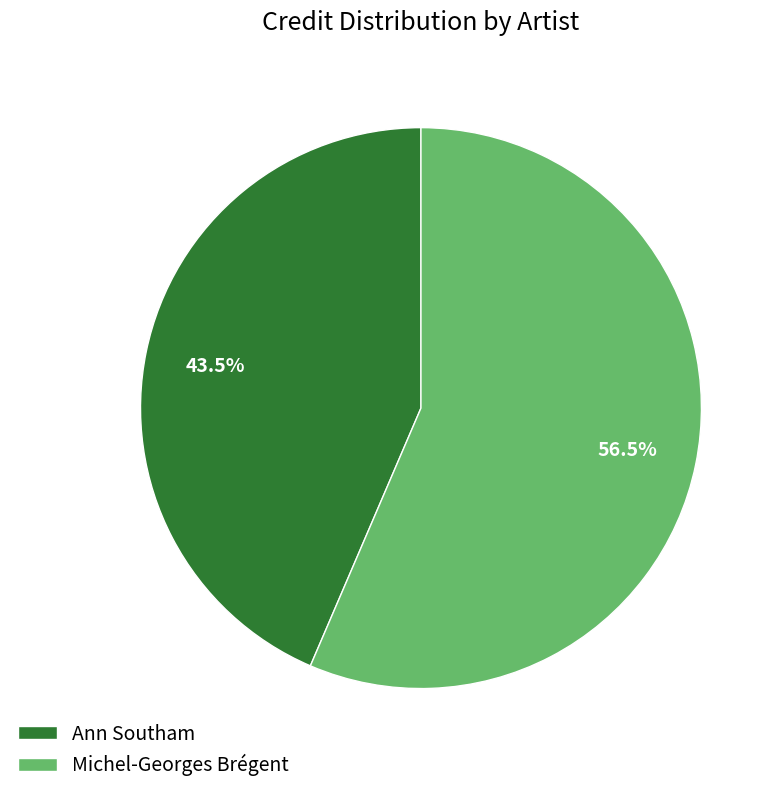

Is Ann Southam the majority of the pie?

No